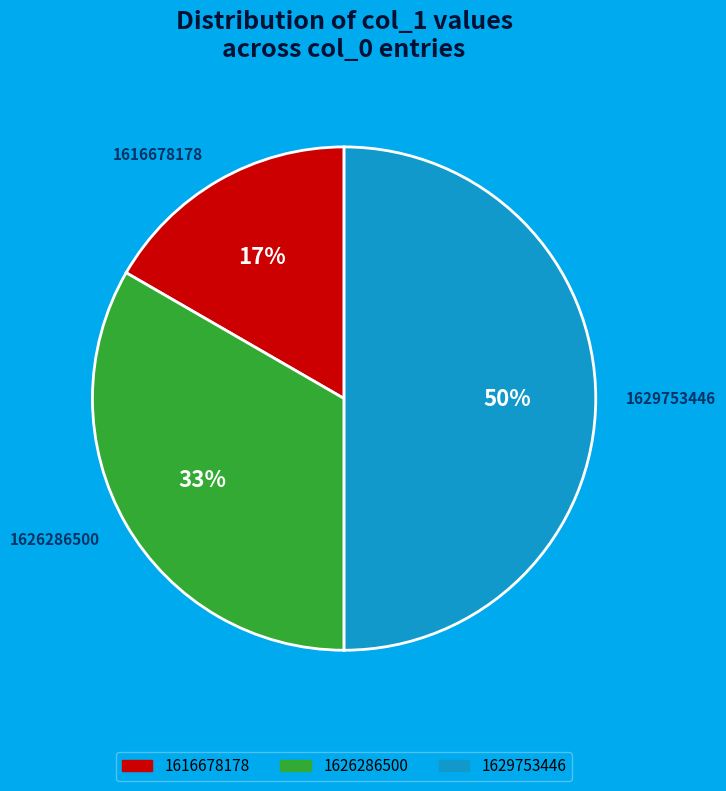

What is the ratio of the value at 1626286500 to the value at 1629753446?

0.7